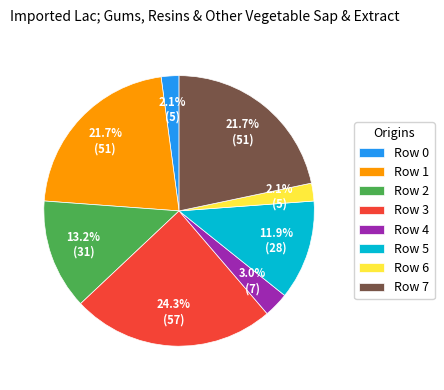

Combined, do Row 5 and Row 2 account for over 50%?

No